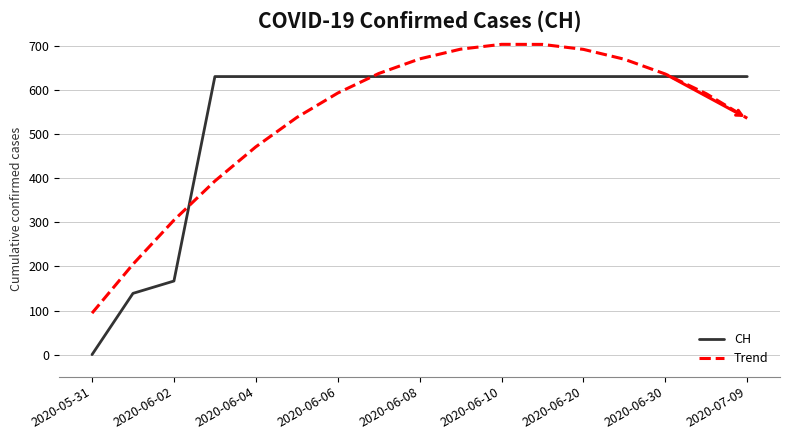

How many values in CH are above zero?

16